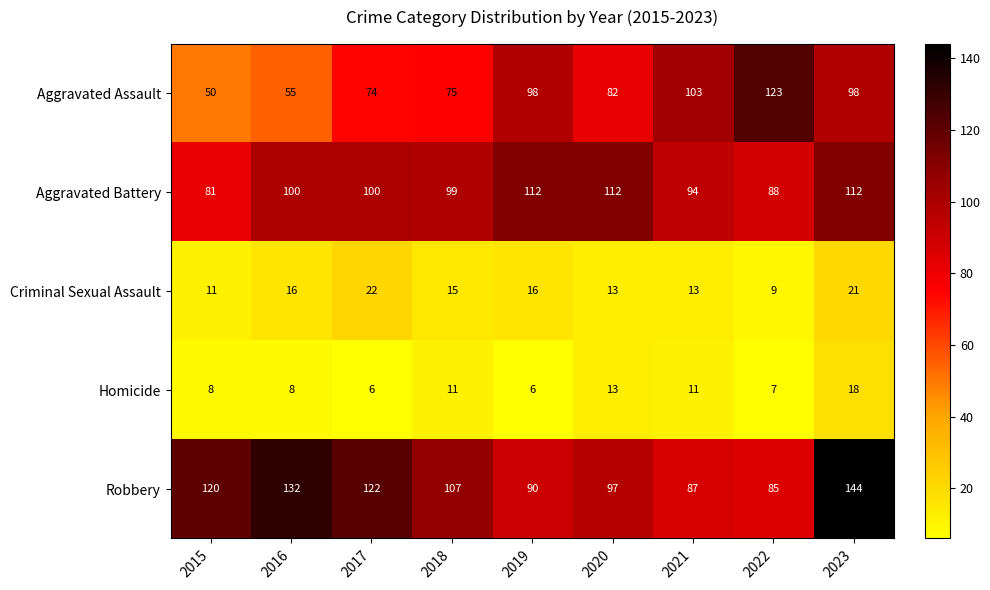

True or false: Aggravated Assault has a value of 66 at 2015.

False